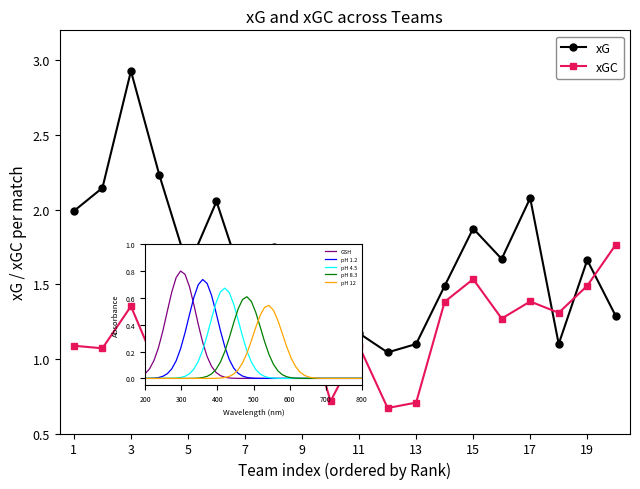

How many interior local peaks does the xG series have?

6